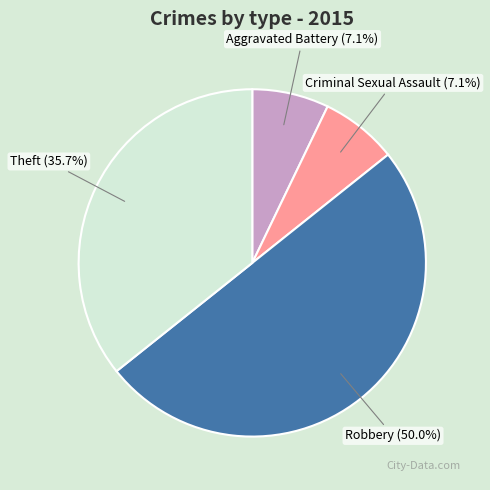

How many segments does this pie chart have?

4